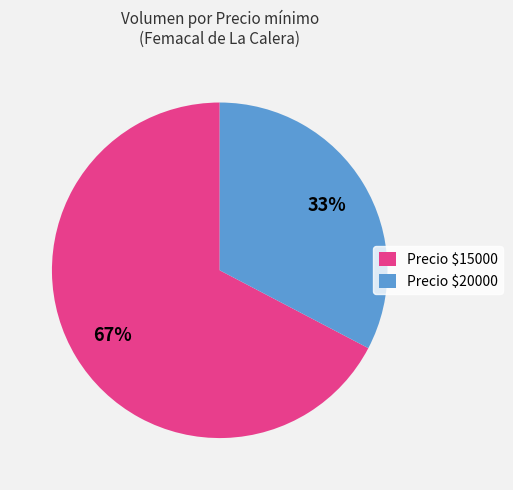

True or false: Precio $15000 accounts for 67% of the total.

True